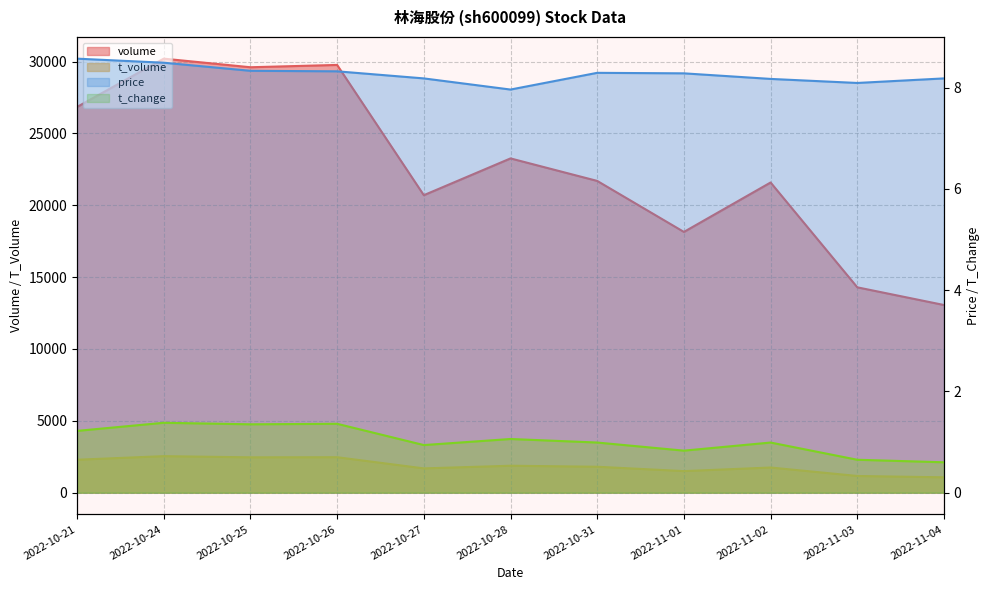

What is the difference between the maximum and minimum values in the volume series?

17144.0